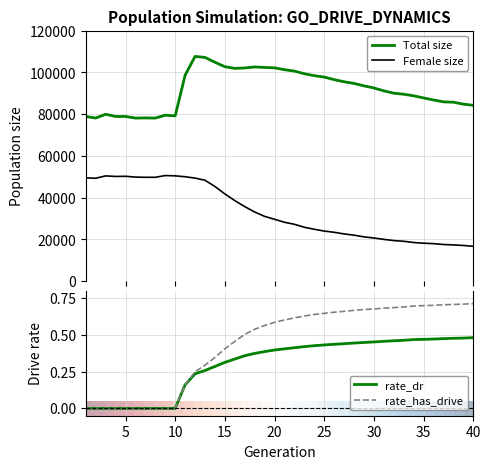

Which series has the widest spread of values?

Female size